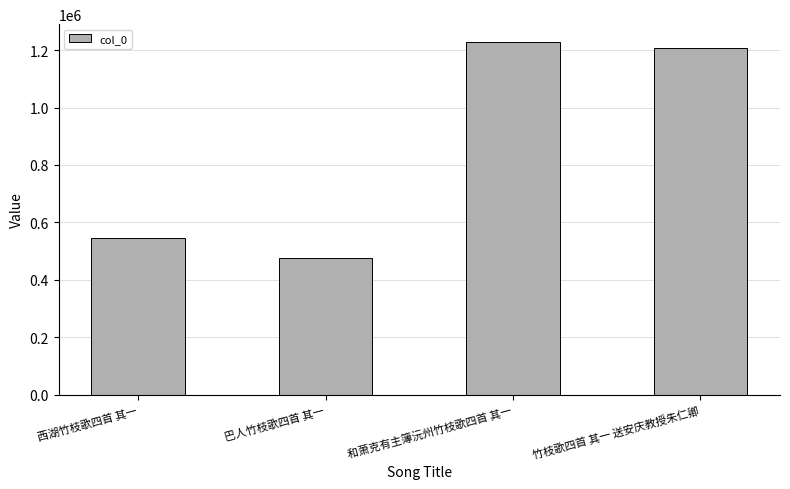

What is the change in value from 西湖竹枝歌四首 其一 to 和萧克有主簿沅州竹枝歌四首 其一?

+682463